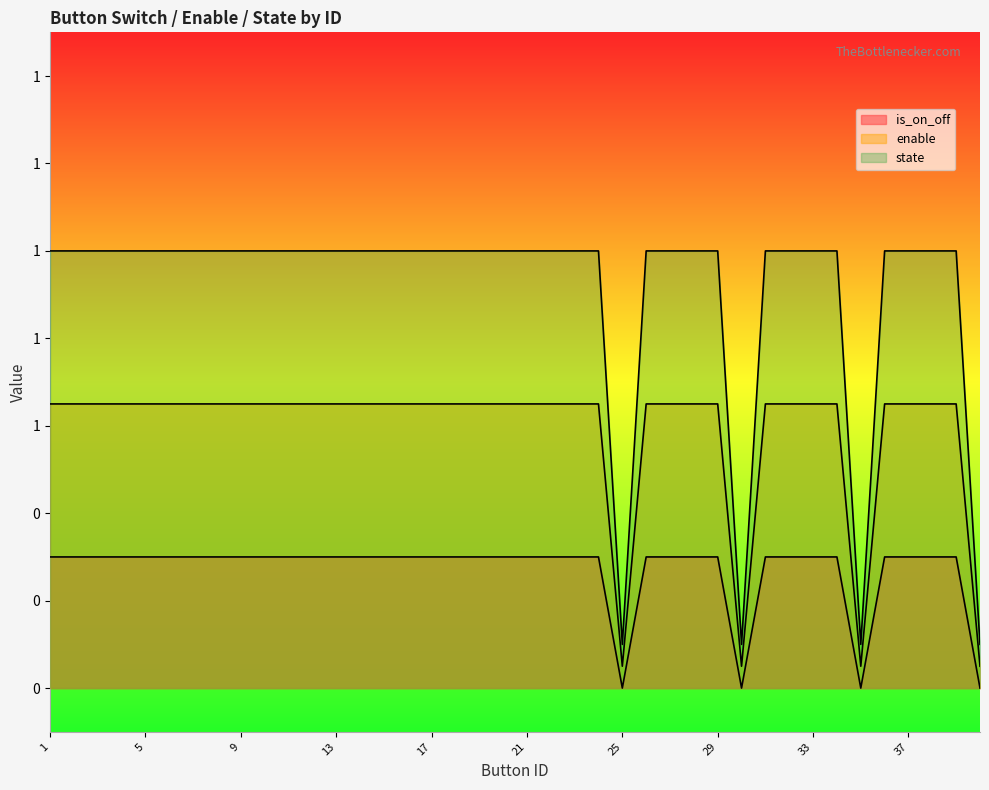

Which label corresponds to the largest value in the chart?

1